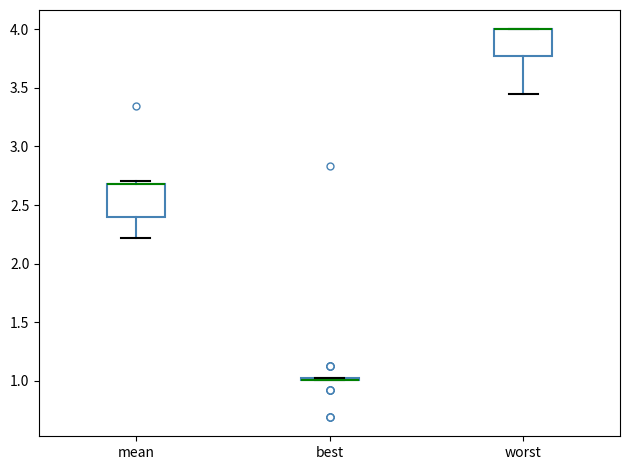

Comparing the boxes themselves (not the whiskers), which one is the tallest?

mean